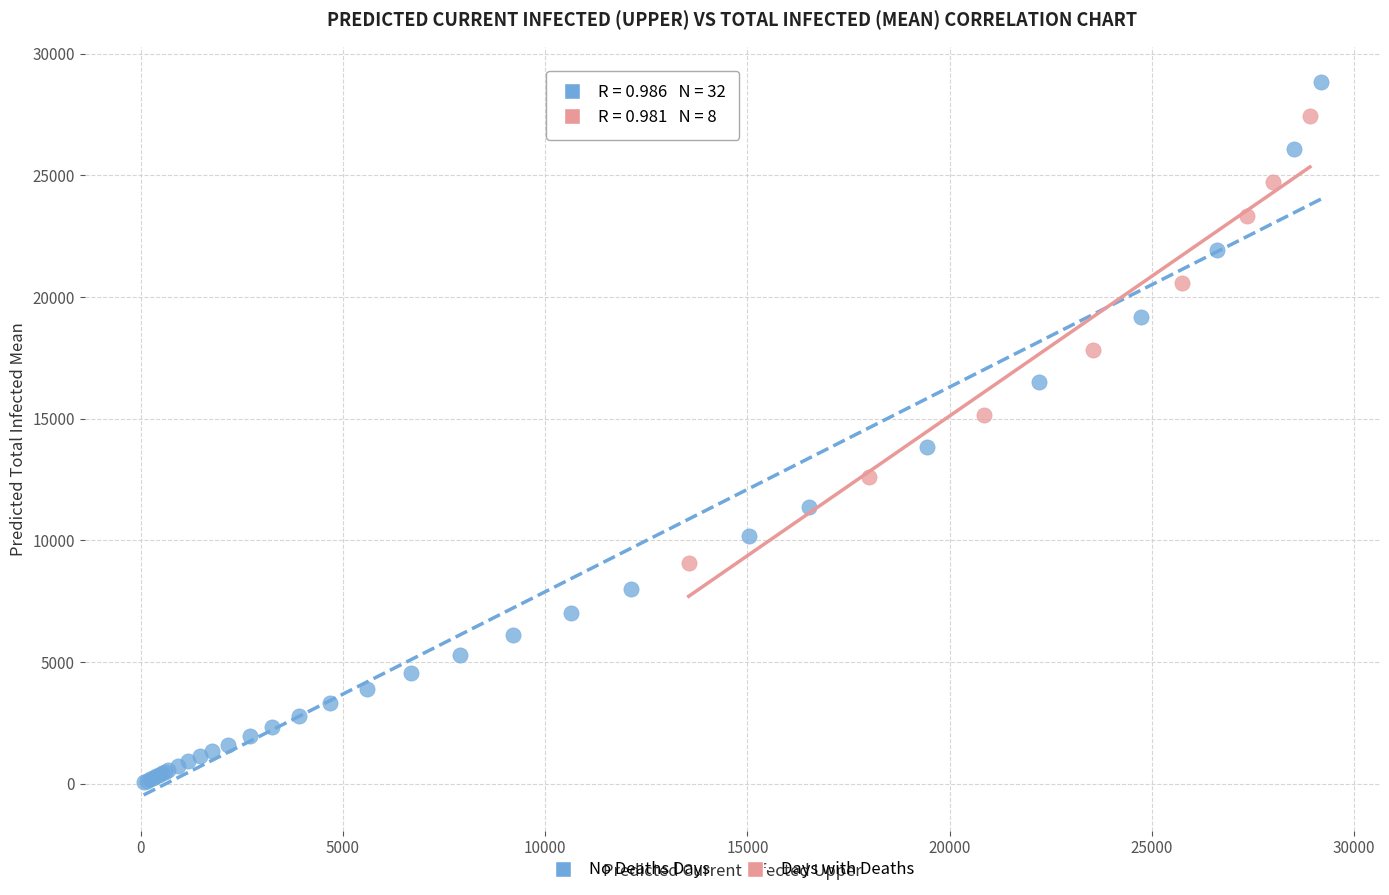

Which series contains the highest Y value?

No Deaths Days